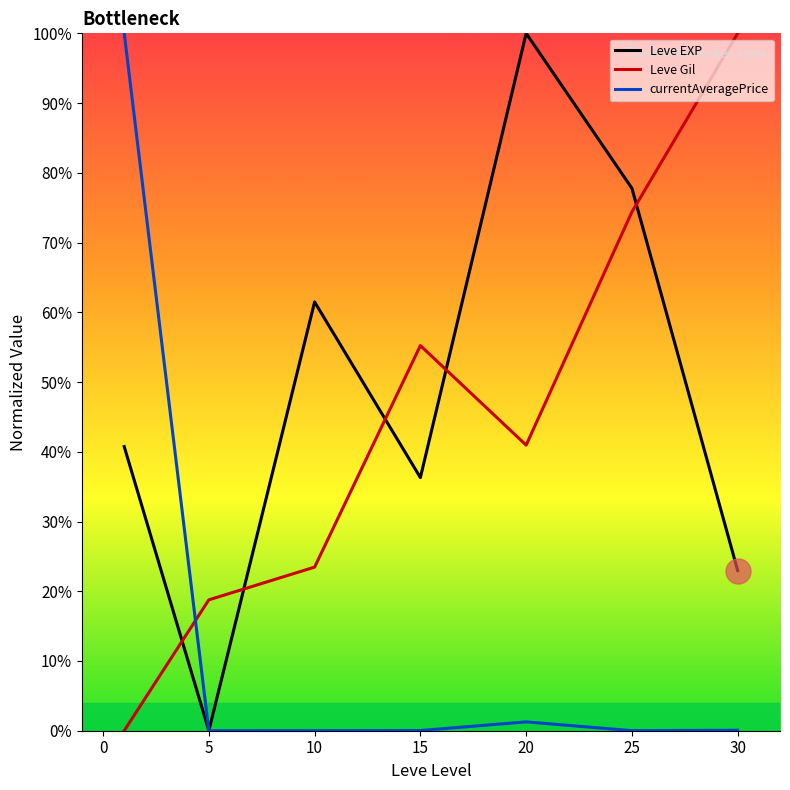

How many times do Leve EXP and Leve Gil cross each other?

5